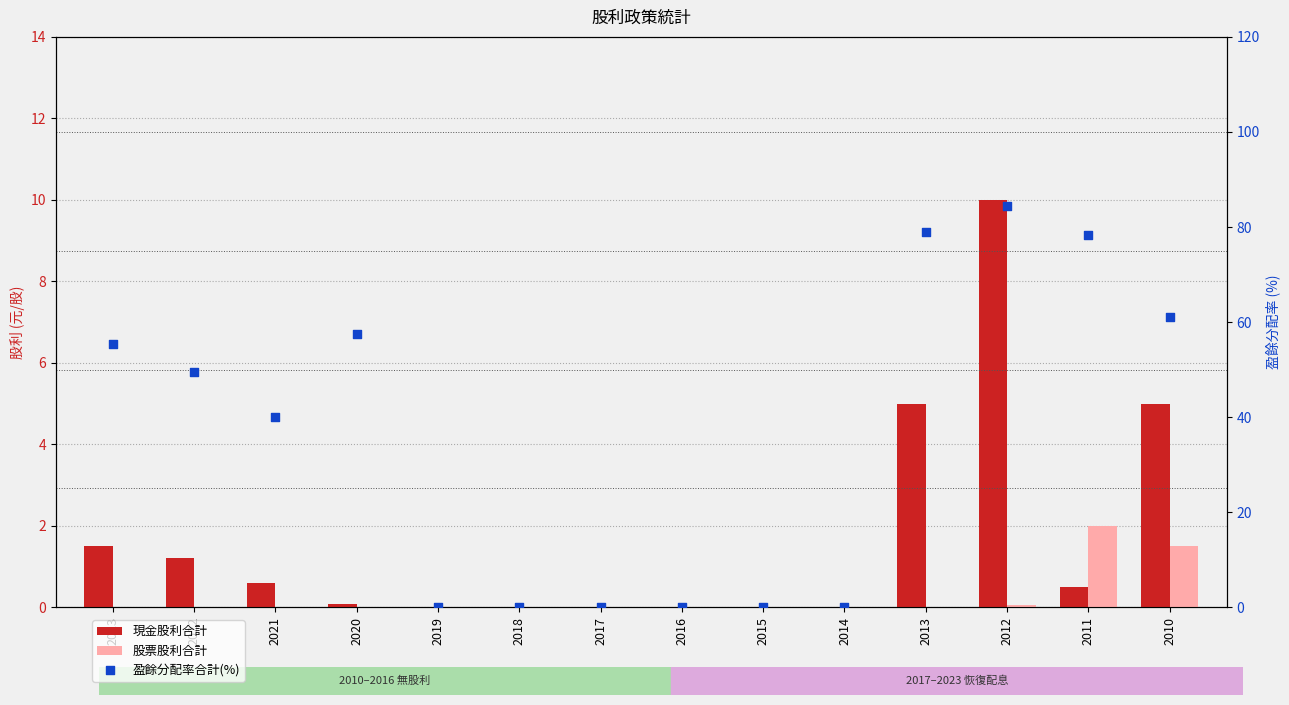

What are all the series names shown in the legend?

現金股利合計, 股票股利合計, 盈餘分配率合計(%)